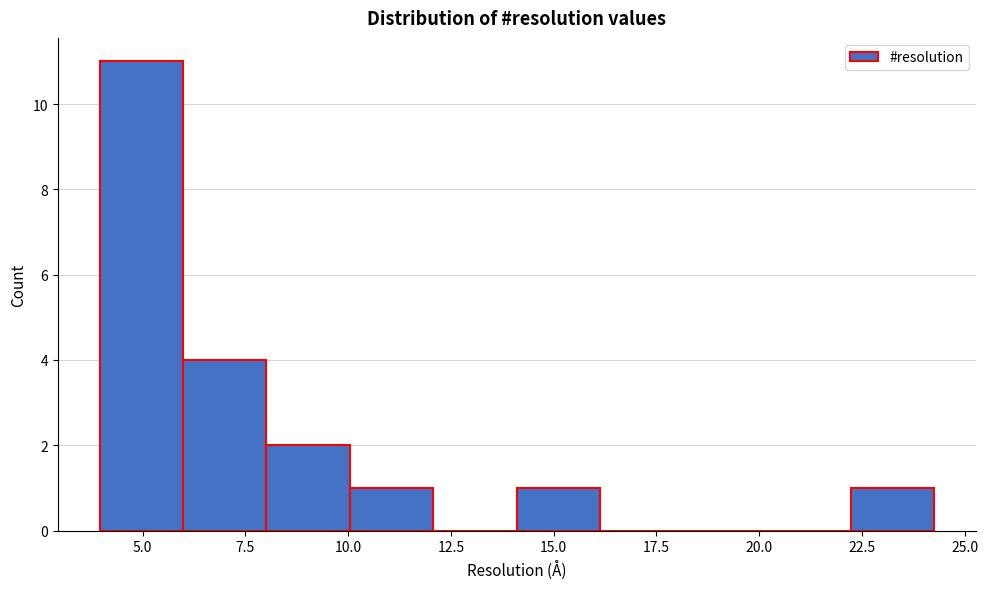

Reading left to right, transcribe this chart: for each bar, give the range it covers on the x-axis and its height. Neither the bar edges nor the heights are printed on the chart, so give them approximately, as read against the axes.

4.0 to 6.0: 11
6.0 to 8.0: 4
8.0 to 10.0: 2
10.0 to 12.0: 1
12.0 to 14.0: 0
14.0 to 16.0: 1
16.0 to 18.0: 0
18.0 to 20.0: 0
20.0 to 22.0: 0
22.0 to 24.5: 1